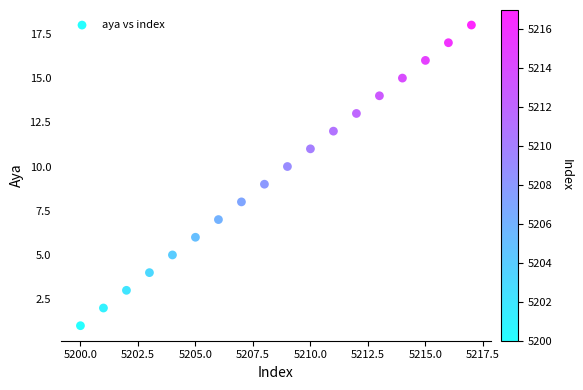

What is the range of X values (max minus min)?

17